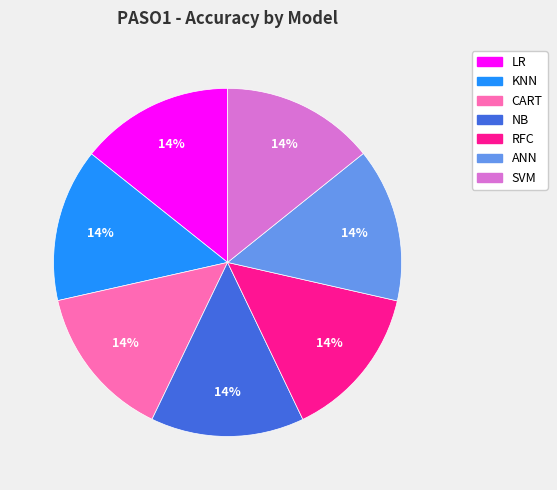

To the nearest percent, what is the combined percentage of NB and CART?

29%